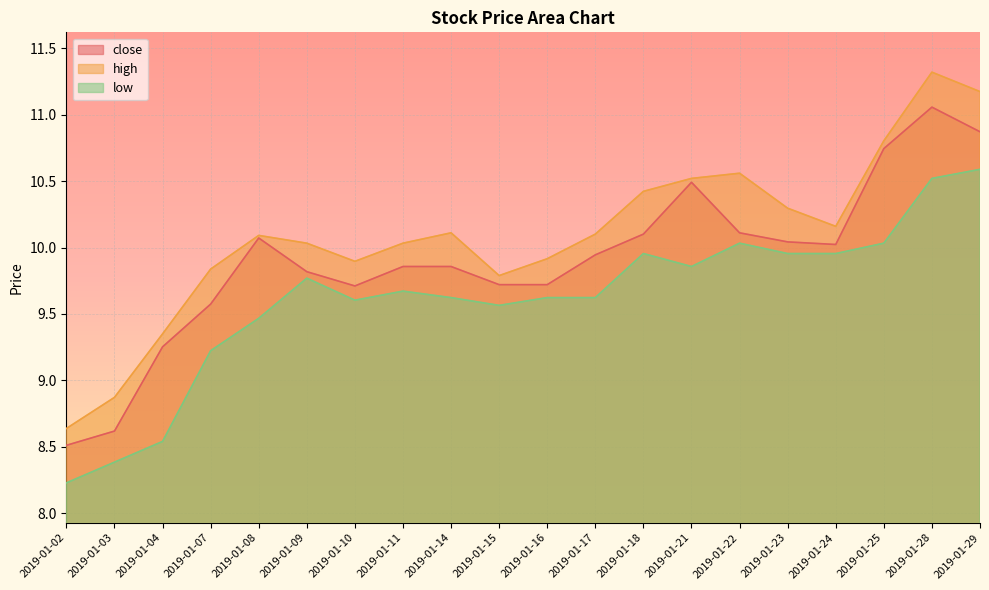

The close series shows 14.5 at 2019-01-03. True or false?

False